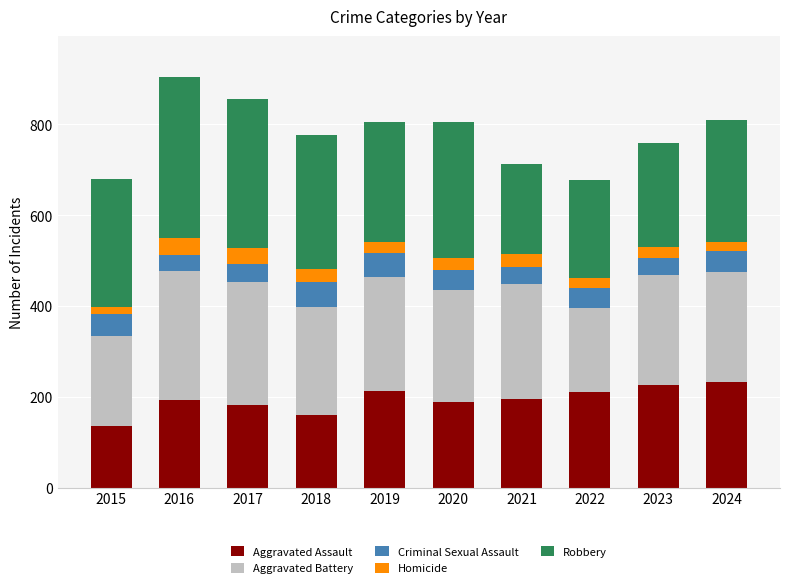

Count the number of categories in the chart.

10